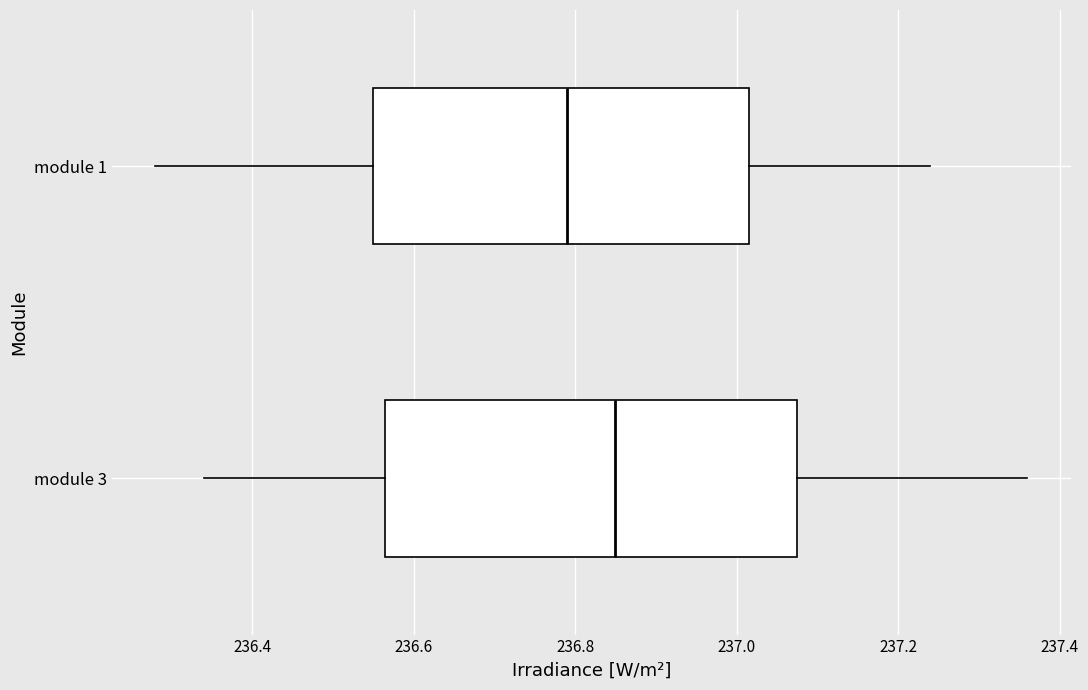

Which box's median line is the furthest to the right?

module 3